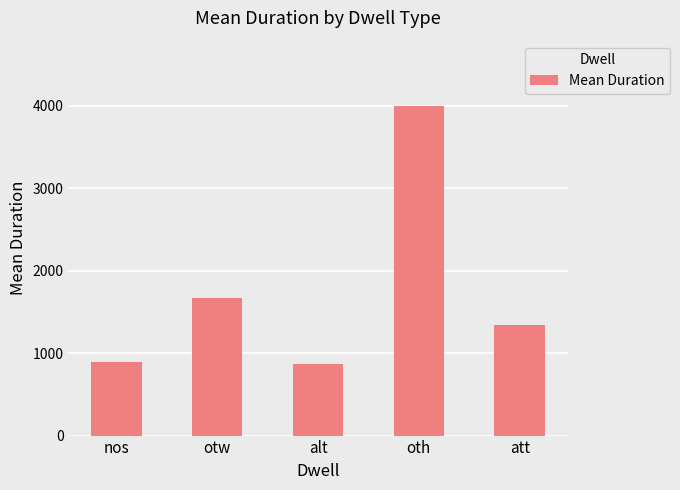

Approximately how many times larger is the value at nos compared to alt?

1.0